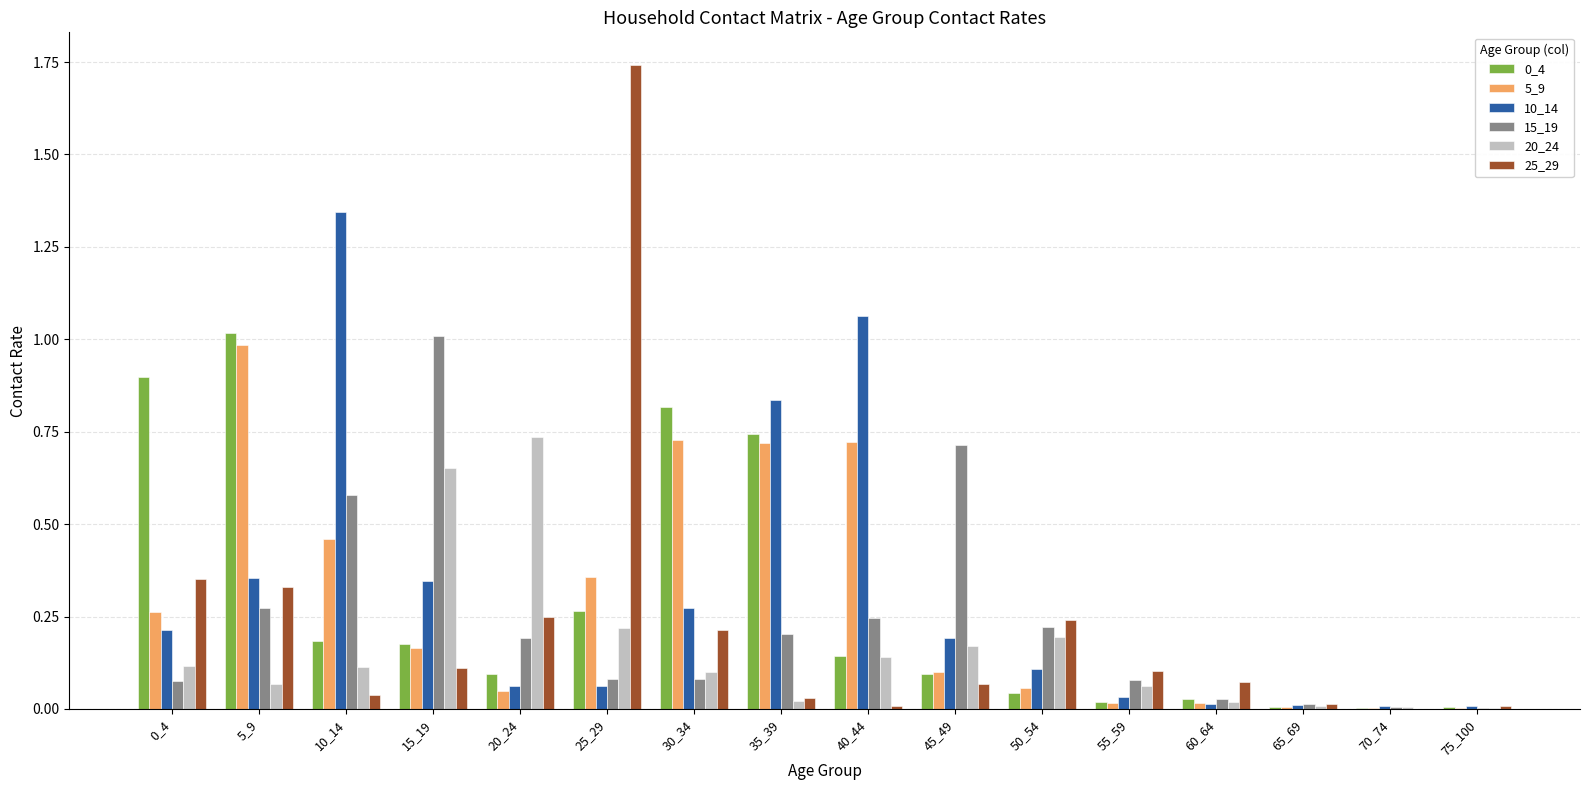

At which label does 0_4 reach its peak?

5_9